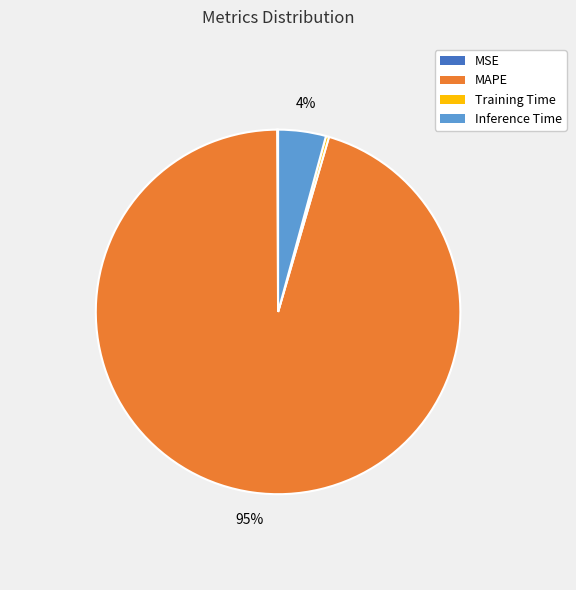

To the nearest percent, what is the average slice percentage?

25%